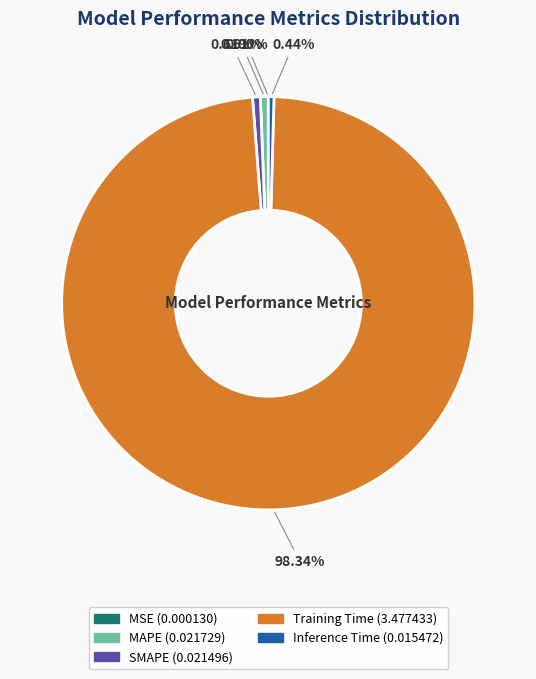

To the nearest percent, what portion does Training Time represent?

98%